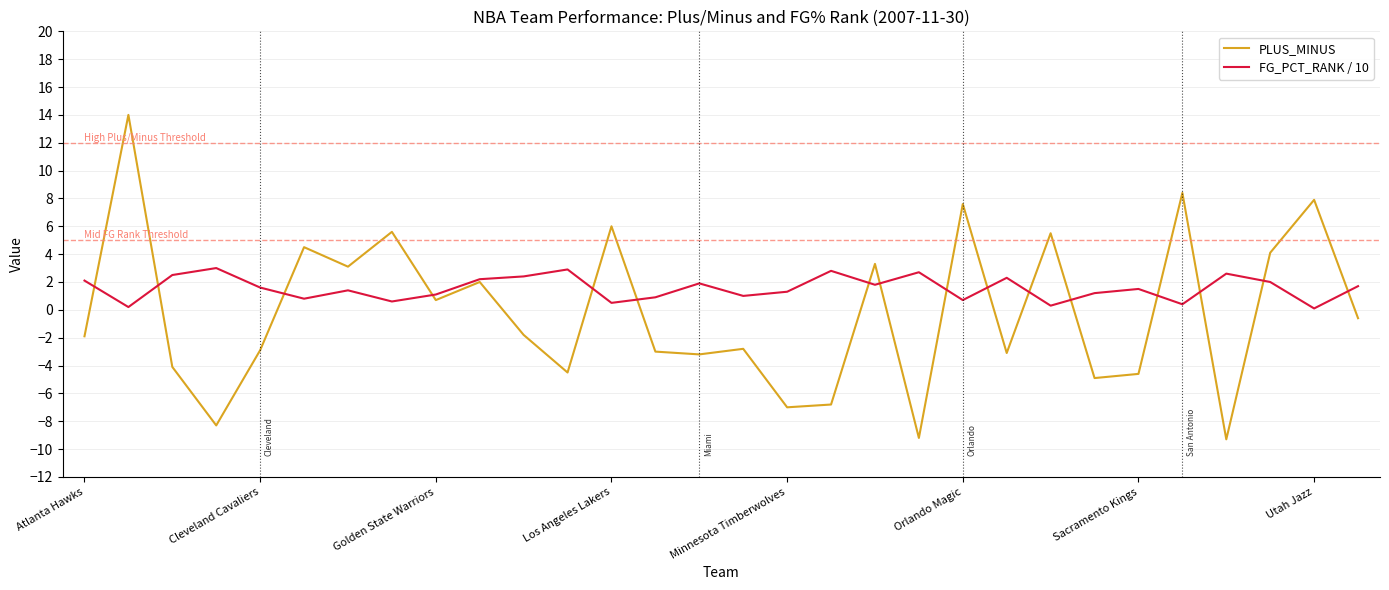

Which series has the largest total across all categories?

FG_PCT_RANK / 10